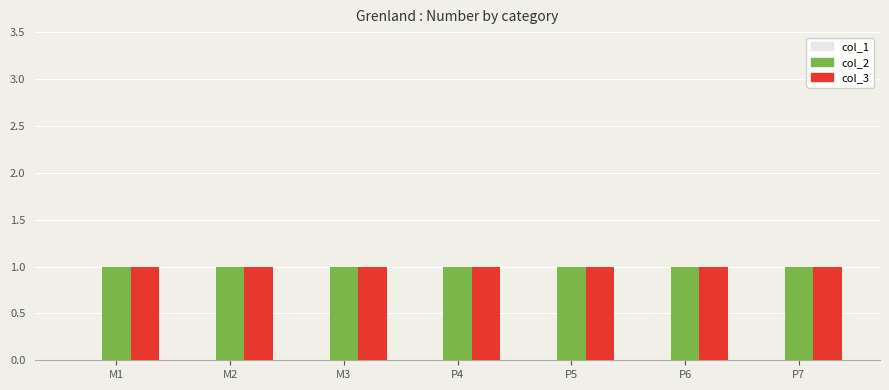

True or false: col_2 has a value of 1 at M3.

True